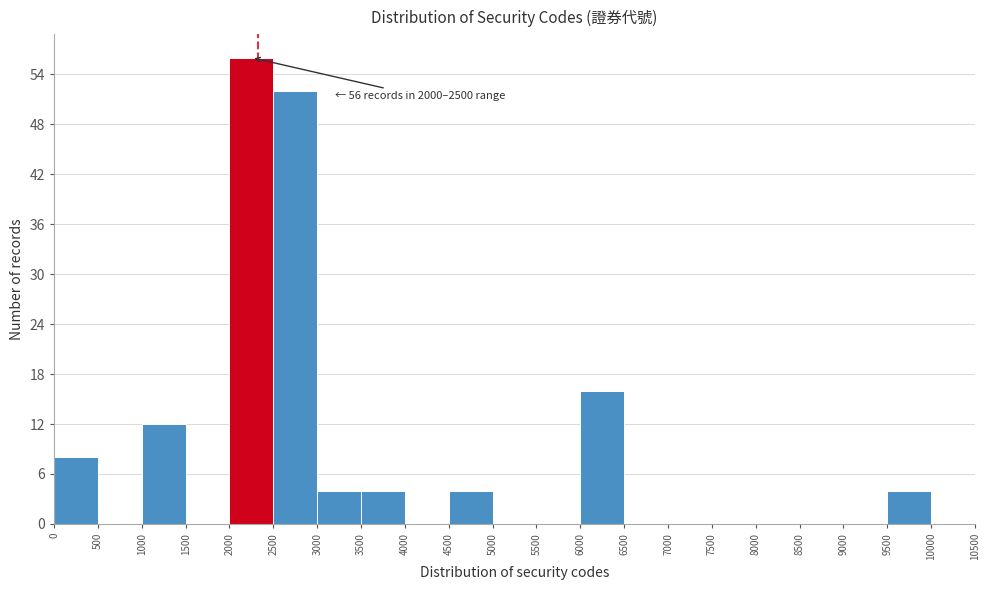

Over which range of the x-axis is the bar tallest?

2000 to 2500